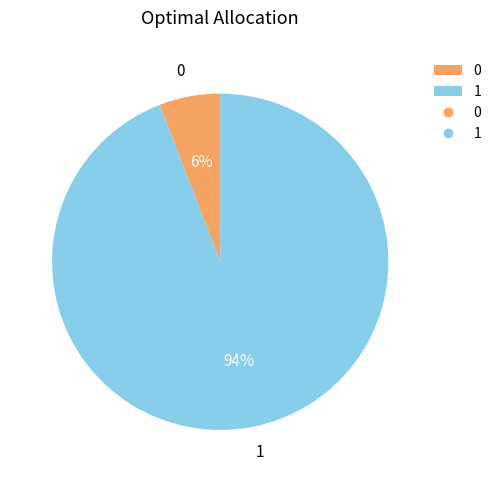

Is the sum of 1 and 0 greater than half?

Yes